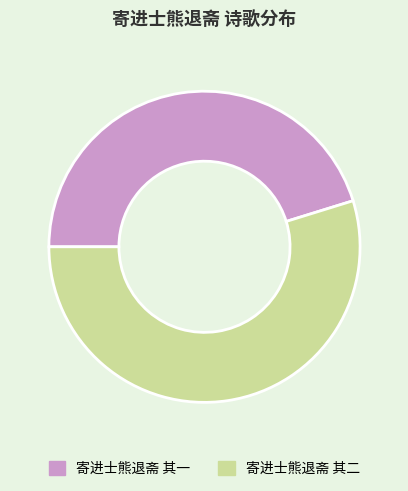

What is the largest slice in the pie chart?

寄进士熊退斋 其二